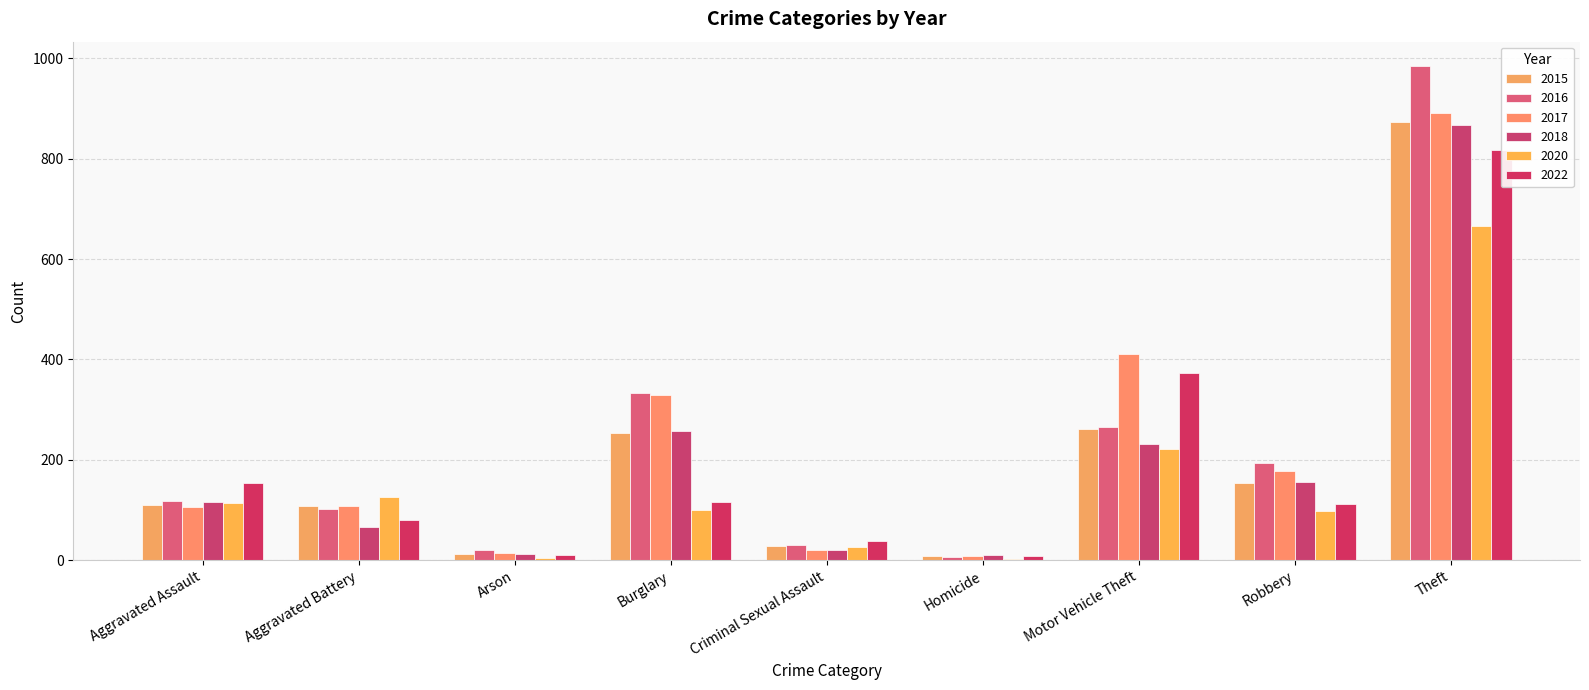

Is it true that 2018 equals 9 at Criminal Sexual Assault?

False